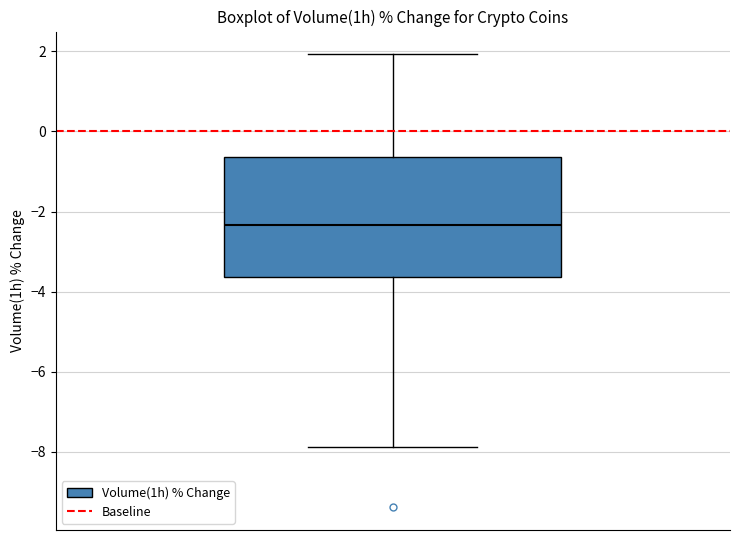

Read this box plot against the y-axis: the position of the median line, the range covered by the box, and the ends of both whiskers. The values are not printed on the chart, so give them approximately, as read against the axis.

median -2.4, box -3.6 to -0.6, whiskers -7.8 to 2.0